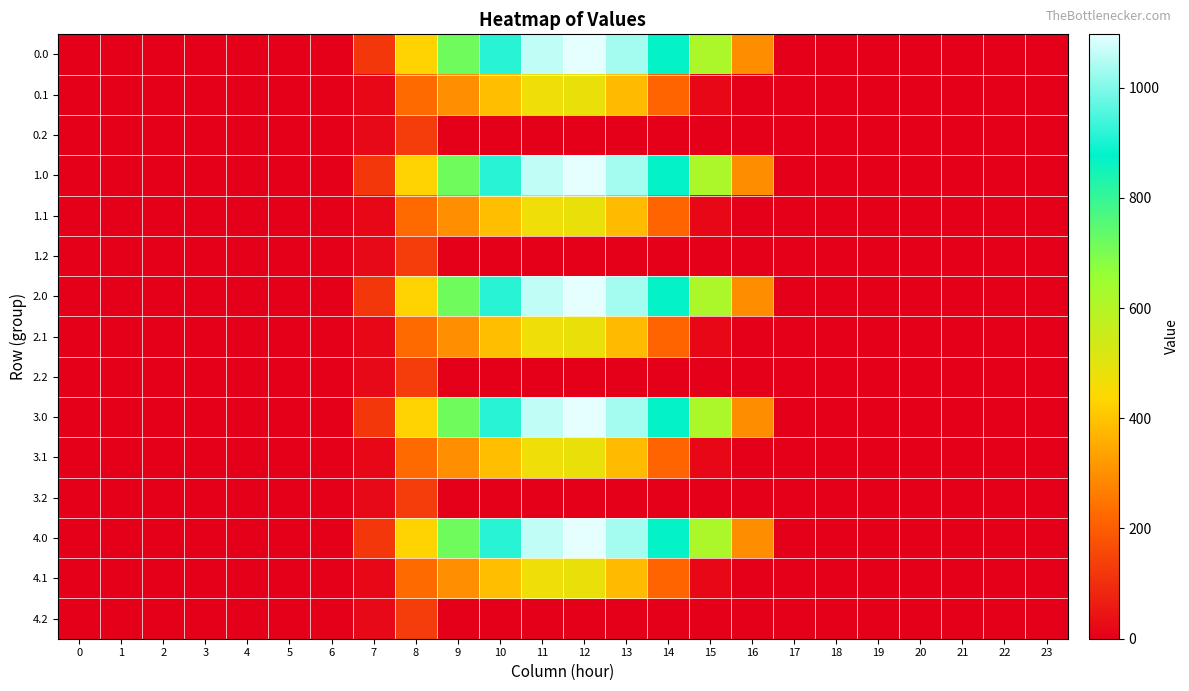

Reading right to left, extract all data points from this chart.

0.0: 23=0.0	22=0.0	21=0.0	20=0.0	19=0.0	18=0.0	17=0.0	16=294.5	15=615.9	14=870.6	13=1032.9	12=1096.7	11=1060.3	10=916.2	9=716.9	8=430.3	7=120.6	6=0.0	5=0.0	4=0.0	3=0.0	2=0.0	1=0.0	0=0.0
0.1: 23=0.0	22=0.0	21=0.0	20=0.0	19=0.0	18=0.0	17=0.0	16=0.0	15=17.3	14=219.2	13=382.7	12=485.4	11=471.7	10=388.1	9=295.9	8=227.5	7=17.7	6=0.0	5=0.0	4=0.0	3=0.0	2=0.0	1=0.0	0=0.0
0.2: 23=0.0	22=0.0	21=0.0	20=0.0	19=0.0	18=0.0	17=0.0	16=0.0	15=0.0	14=0.0	13=0.0	12=0.0	11=0.0	10=0.0	9=0.0	8=134.2	7=22.3	6=0.0	5=0.0	4=0.0	3=0.0	2=0.0	1=0.0	0=0.0
1.0: 23=0.0	22=0.0	21=0.0	20=0.0	19=0.0	18=0.0	17=0.0	16=294.5	15=615.9	14=870.6	13=1032.9	12=1096.7	11=1060.3	10=916.2	9=716.9	8=430.3	7=120.6	6=0.0	5=0.0	4=0.0	3=0.0	2=0.0	1=0.0	0=0.0
1.1: 23=0.0	22=0.0	21=0.0	20=0.0	19=0.0	18=0.0	17=0.0	16=0.0	15=17.3	14=219.2	13=382.7	12=485.4	11=471.7	10=388.1	9=295.9	8=227.5	7=17.7	6=0.0	5=0.0	4=0.0	3=0.0	2=0.0	1=0.0	0=0.0
1.2: 23=0.0	22=0.0	21=0.0	20=0.0	19=0.0	18=0.0	17=0.0	16=0.0	15=0.0	14=0.0	13=0.0	12=0.0	11=0.0	10=0.0	9=0.0	8=134.2	7=22.3	6=0.0	5=0.0	4=0.0	3=0.0	2=0.0	1=0.0	0=0.0
2.0: 23=0.0	22=0.0	21=0.0	20=0.0	19=0.0	18=0.0	17=0.0	16=294.5	15=615.9	14=870.6	13=1032.9	12=1096.7	11=1060.3	10=916.2	9=716.9	8=430.3	7=120.6	6=0.0	5=0.0	4=0.0	3=0.0	2=0.0	1=0.0	0=0.0
2.1: 23=0.0	22=0.0	21=0.0	20=0.0	19=0.0	18=0.0	17=0.0	16=0.0	15=17.3	14=219.2	13=382.7	12=485.4	11=471.7	10=388.1	9=295.9	8=227.5	7=17.7	6=0.0	5=0.0	4=0.0	3=0.0	2=0.0	1=0.0	0=0.0
2.2: 23=0.0	22=0.0	21=0.0	20=0.0	19=0.0	18=0.0	17=0.0	16=0.0	15=0.0	14=0.0	13=0.0	12=0.0	11=0.0	10=0.0	9=0.0	8=134.2	7=22.3	6=0.0	5=0.0	4=0.0	3=0.0	2=0.0	1=0.0	0=0.0
3.0: 23=0.0	22=0.0	21=0.0	20=0.0	19=0.0	18=0.0	17=0.0	16=294.5	15=615.9	14=870.6	13=1032.9	12=1096.7	11=1060.3	10=916.2	9=716.9	8=430.3	7=120.6	6=0.0	5=0.0	4=0.0	3=0.0	2=0.0	1=0.0	0=0.0
3.1: 23=0.0	22=0.0	21=0.0	20=0.0	19=0.0	18=0.0	17=0.0	16=0.0	15=17.3	14=219.2	13=382.7	12=485.4	11=471.7	10=388.1	9=295.9	8=227.5	7=17.7	6=0.0	5=0.0	4=0.0	3=0.0	2=0.0	1=0.0	0=0.0
3.2: 23=0.0	22=0.0	21=0.0	20=0.0	19=0.0	18=0.0	17=0.0	16=0.0	15=0.0	14=0.0	13=0.0	12=0.0	11=0.0	10=0.0	9=0.0	8=134.2	7=22.3	6=0.0	5=0.0	4=0.0	3=0.0	2=0.0	1=0.0	0=0.0
4.0: 23=0.0	22=0.0	21=0.0	20=0.0	19=0.0	18=0.0	17=0.0	16=294.5	15=615.9	14=870.6	13=1032.9	12=1096.7	11=1060.3	10=916.2	9=716.9	8=430.3	7=120.6	6=0.0	5=0.0	4=0.0	3=0.0	2=0.0	1=0.0	0=0.0
4.1: 23=0.0	22=0.0	21=0.0	20=0.0	19=0.0	18=0.0	17=0.0	16=0.0	15=17.3	14=219.2	13=382.7	12=485.4	11=471.7	10=388.1	9=295.9	8=227.5	7=17.7	6=0.0	5=0.0	4=0.0	3=0.0	2=0.0	1=0.0	0=0.0
4.2: 23=0.0	22=0.0	21=0.0	20=0.0	19=0.0	18=0.0	17=0.0	16=0.0	15=0.0	14=0.0	13=0.0	12=0.0	11=0.0	10=0.0	9=0.0	8=134.2	7=22.3	6=0.0	5=0.0	4=0.0	3=0.0	2=0.0	1=0.0	0=0.0